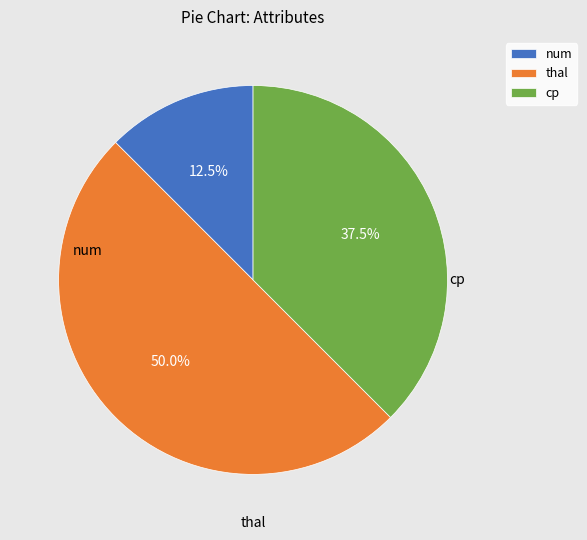

What percentage is the cp slice, to the nearest percent?

38%